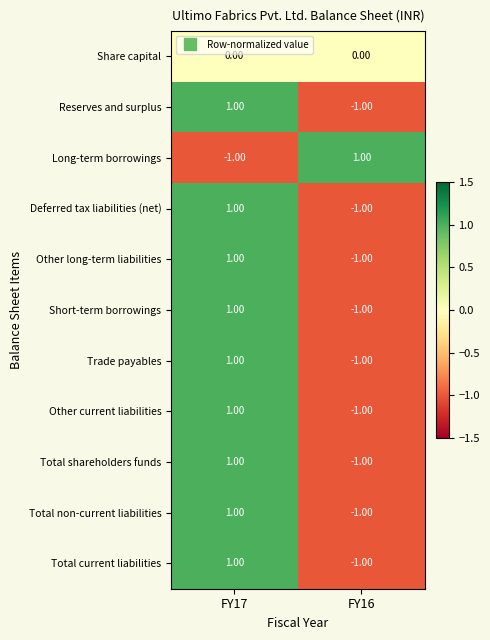

List the labels in order of Total current liabilities value, largest first.

FY17, FY16